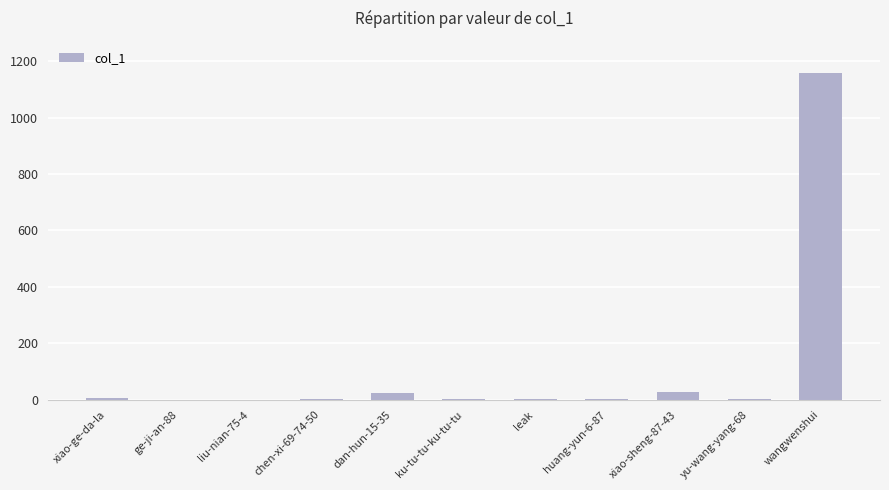

At which category does the chart reach its peak across all series?

wangwenshui